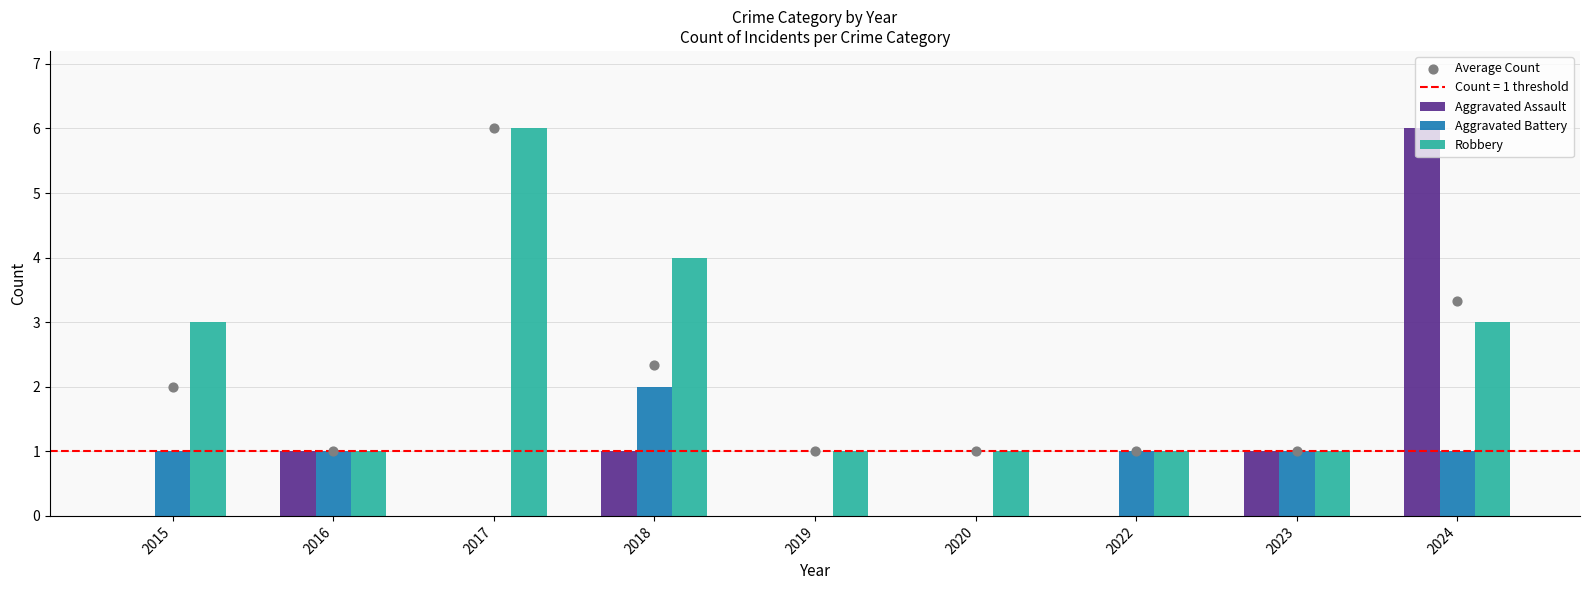

Is the value of Aggravated Assault at 2015 greater than the value of Aggravated Battery at 2016?

No